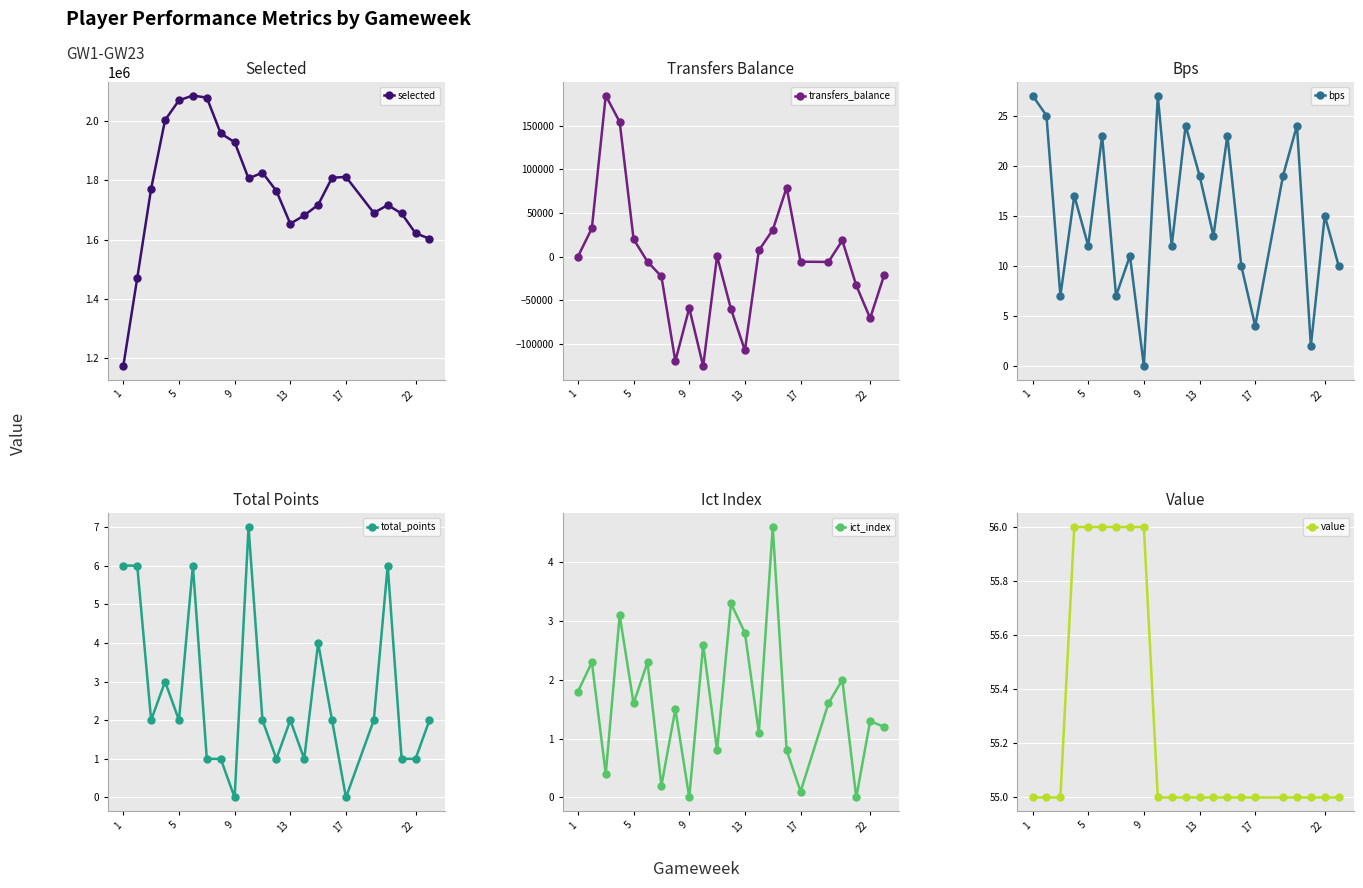

What is the difference between the second highest and second lowest values in the transfers_balance series?

273954